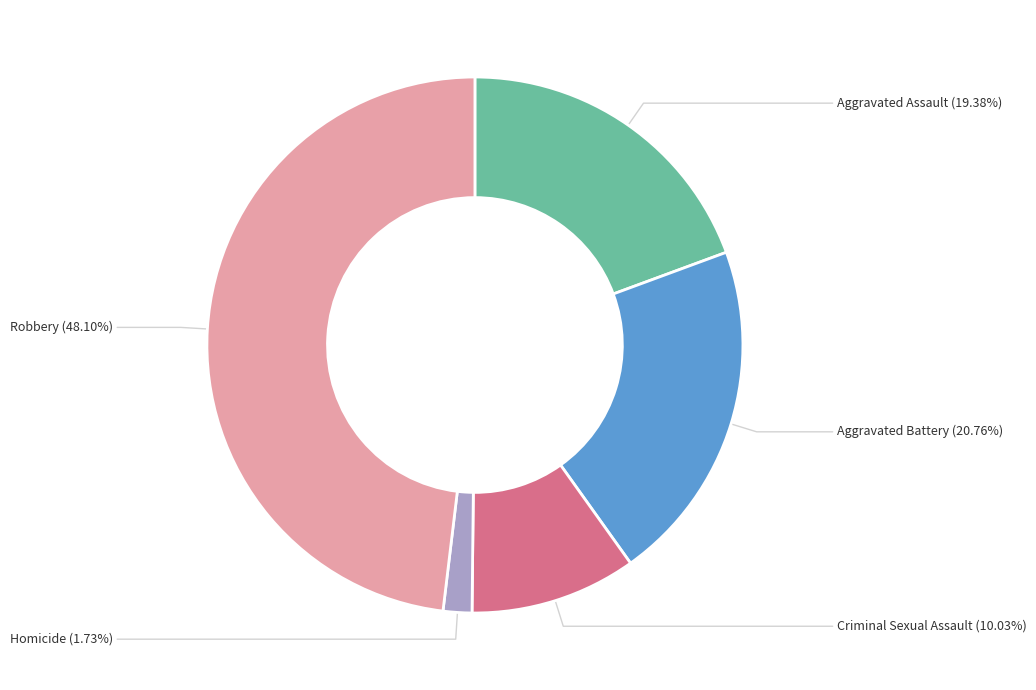

Is Criminal Sexual Assault the majority of the pie?

No